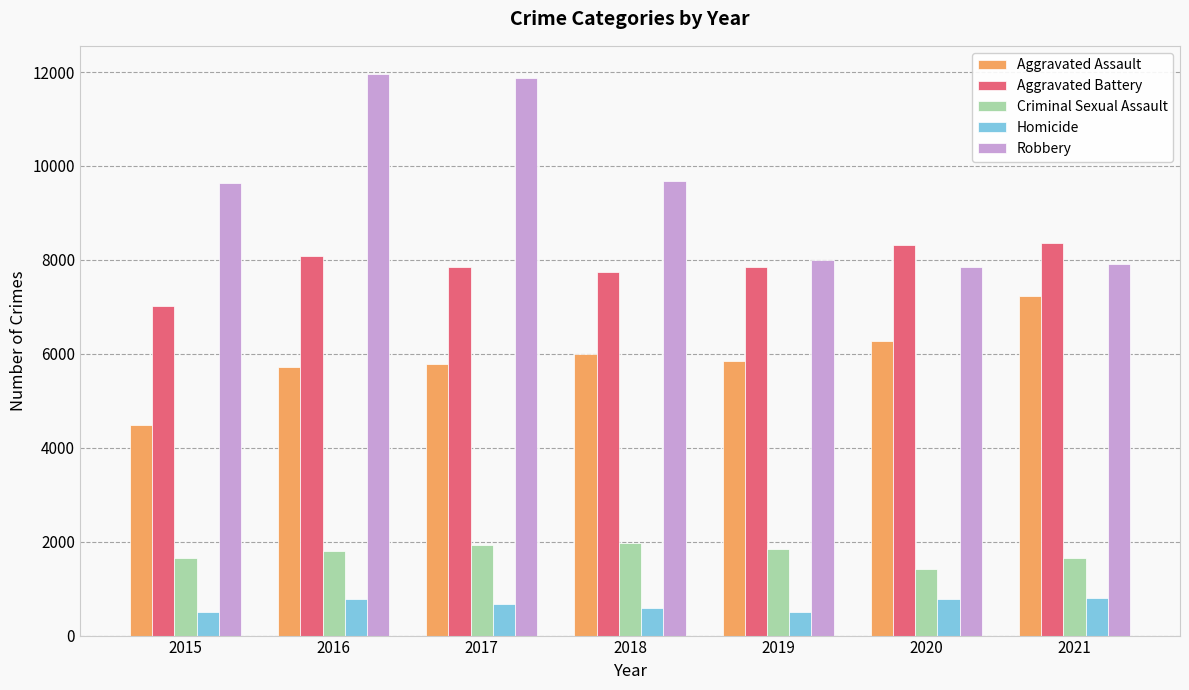

At 2015, list the series in order from largest to smallest.

Robbery, Aggravated Battery, Aggravated Assault, Criminal Sexual Assault, Homicide